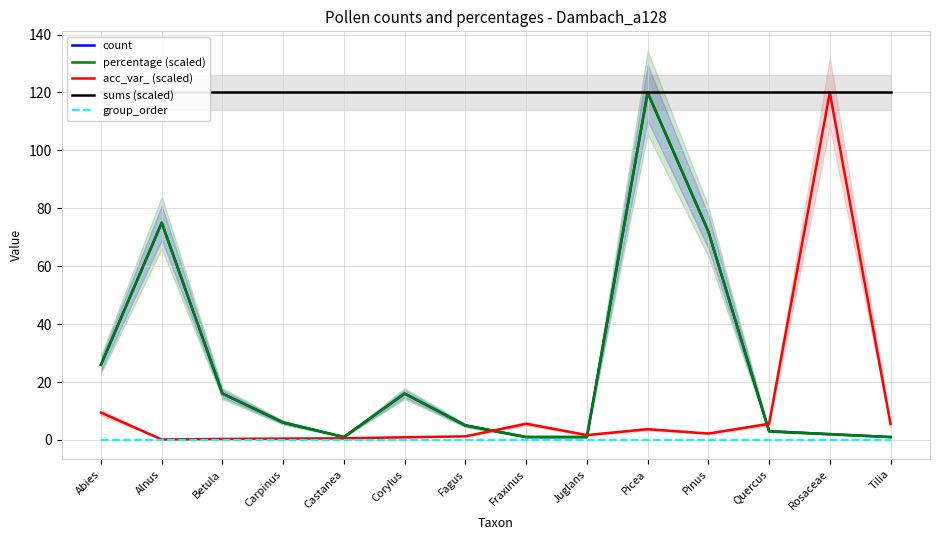

Rank the categories by group_order value from highest to lowest.

Abies, Alnus, Betula, Carpinus, Castanea, Corylus, Fagus, Fraxinus, Juglans, Picea, Pinus, Quercus, Rosaceae, Tilia